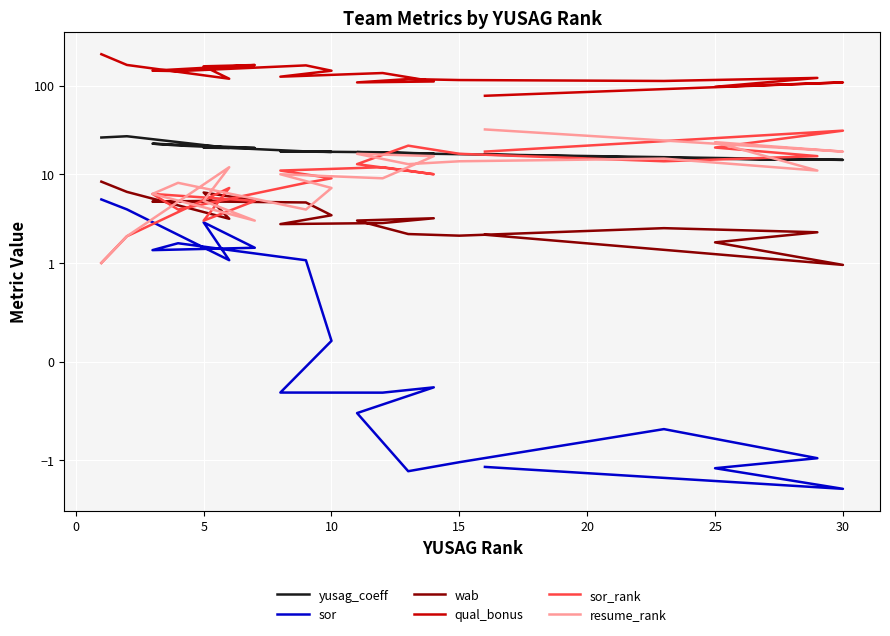

What value does the sor series have at 25?

-1.2